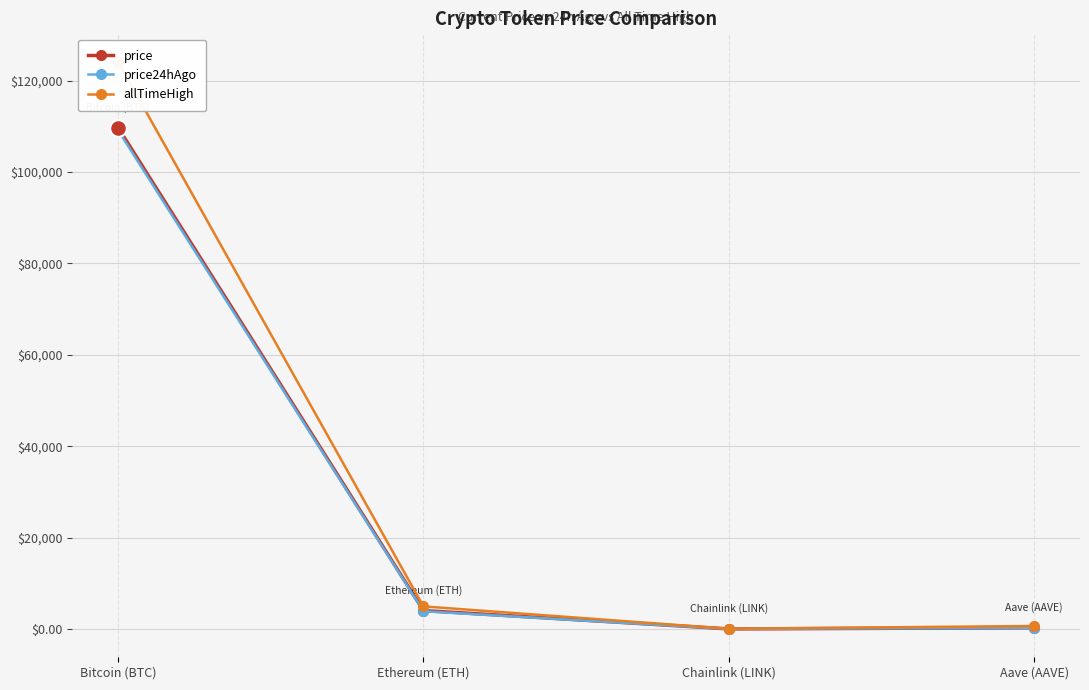

Is the value of price at Bitcoin (BTC) greater than the value of price24hAgo at Ethereum (ETH)?

Yes